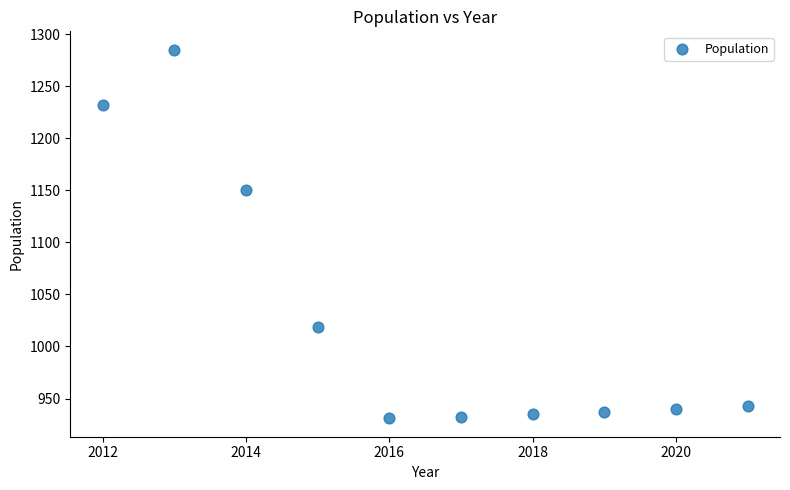

What is the range of Y values (max minus min)?

354